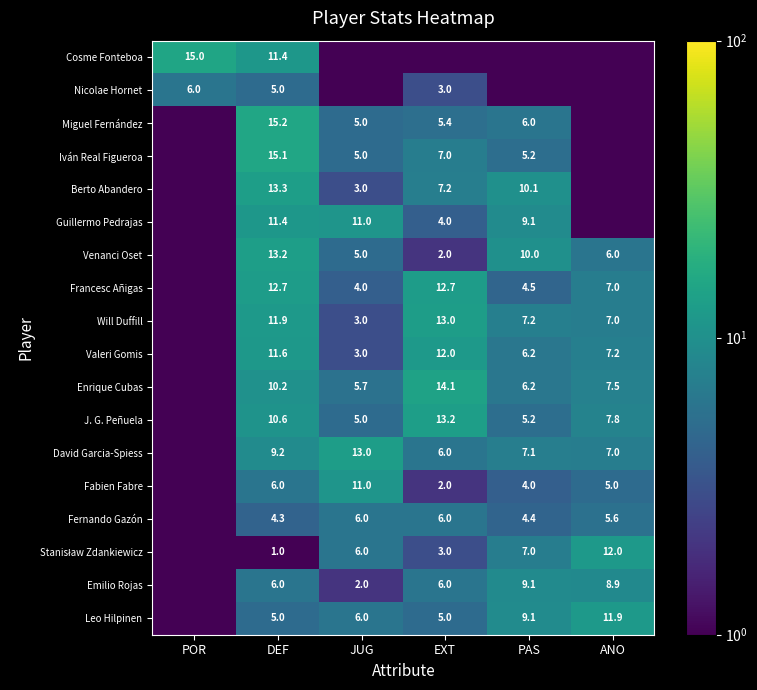

True or false: Miguel Fernández has a value of 2.8 at EXT.

False